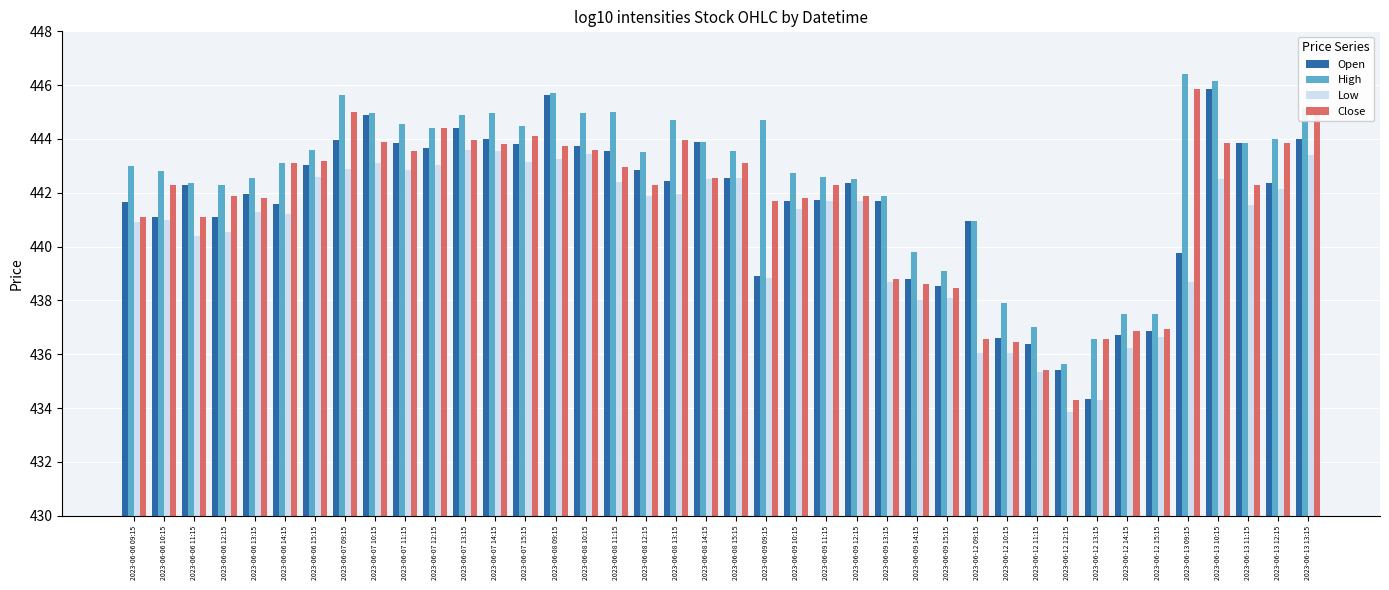

What is the sum of all Close values?

17662.9